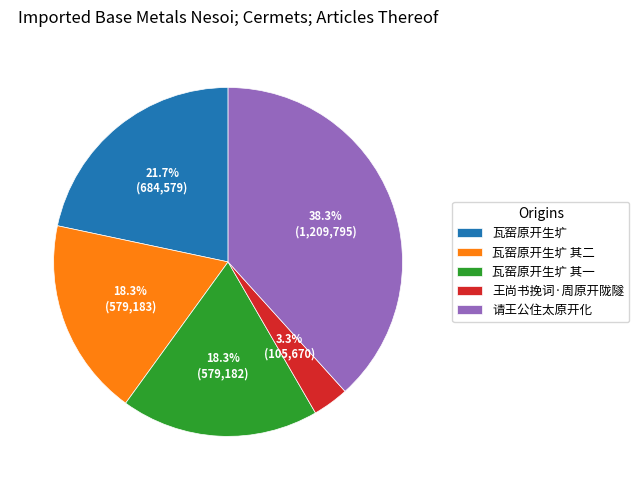

Which category has the smallest portion of the pie?

王尚书挽词·周原开陇隧